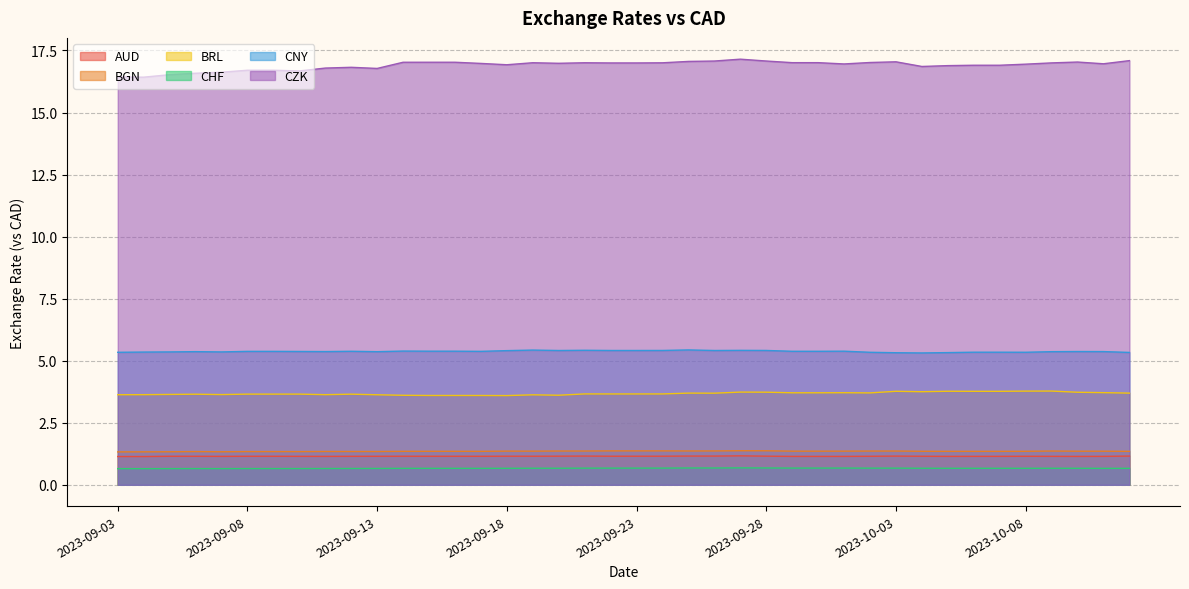

What is the minimum value for CHF?

0.7